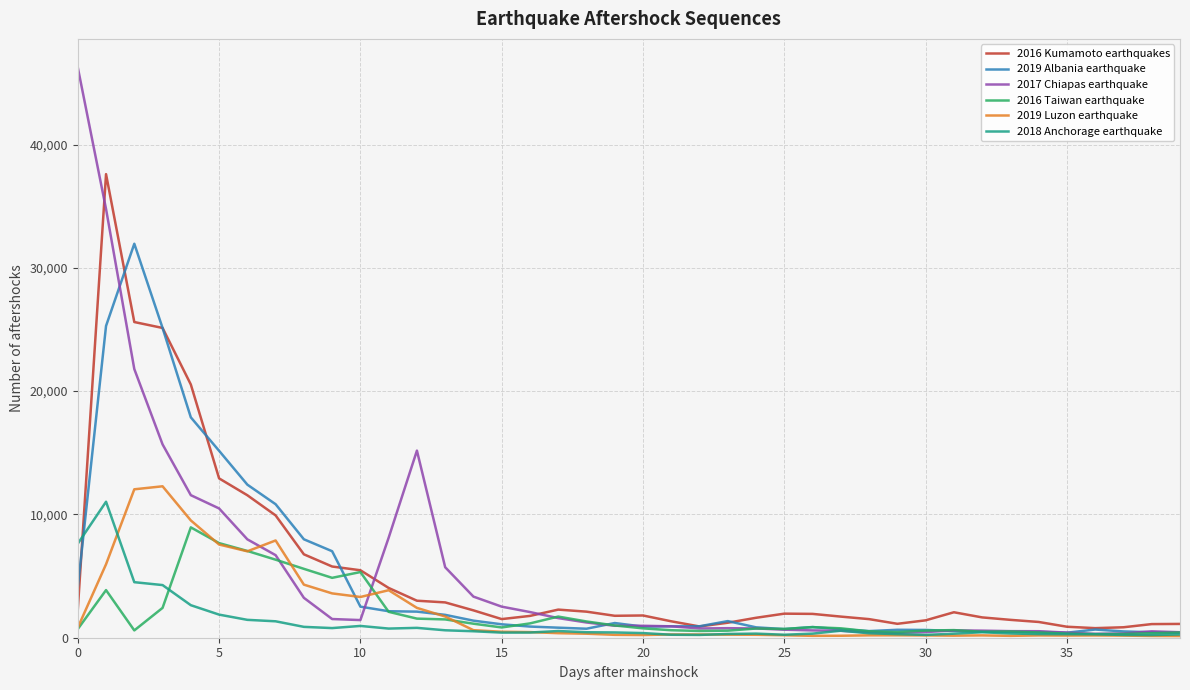

True or false: 2017 Chiapas earthquake and 2019 Luzon earthquake cross at least once.

True